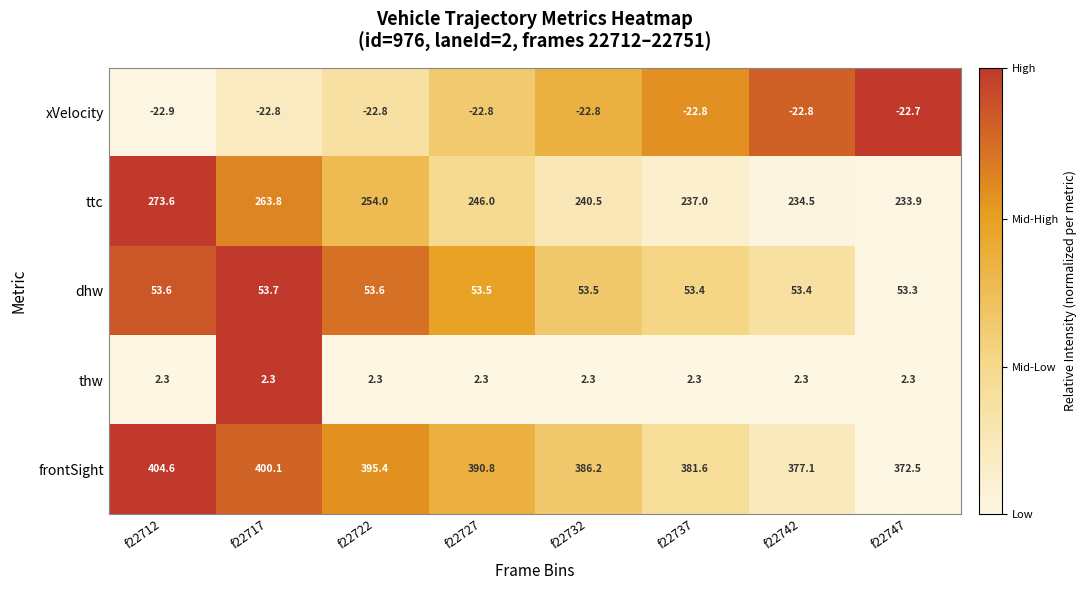

The frontSight series shows 265.3 at f22727. True or false?

False